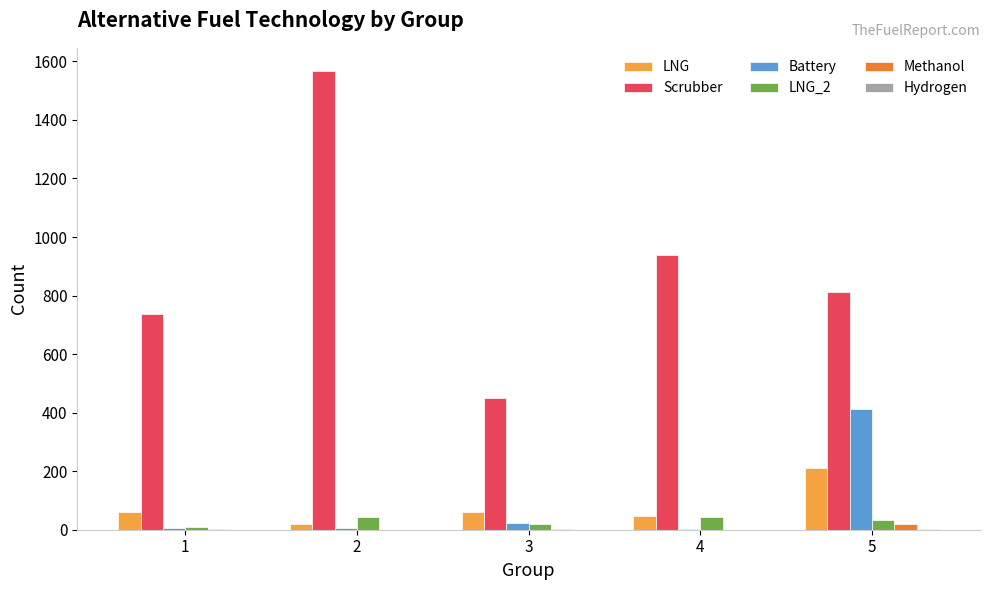

What is the sum of all LNG values?

400